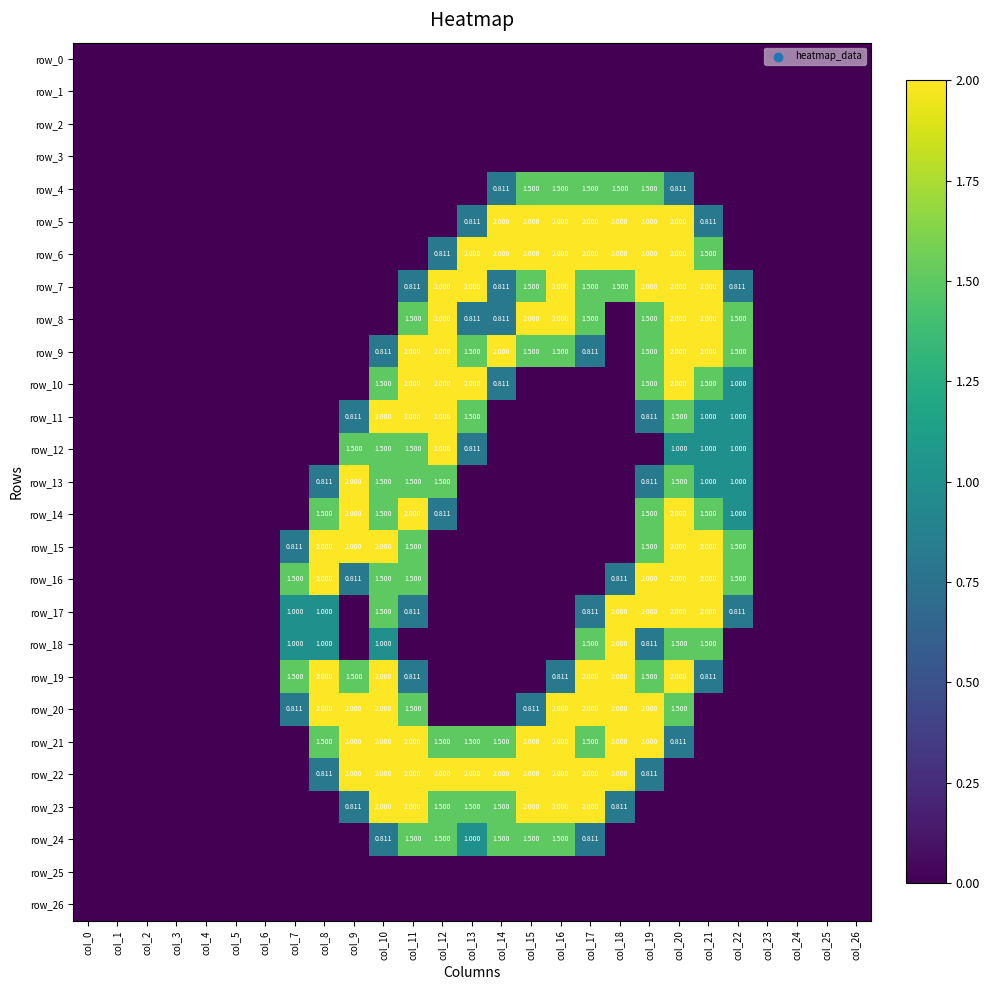

How many row_22 values are between 0 and 2?

27